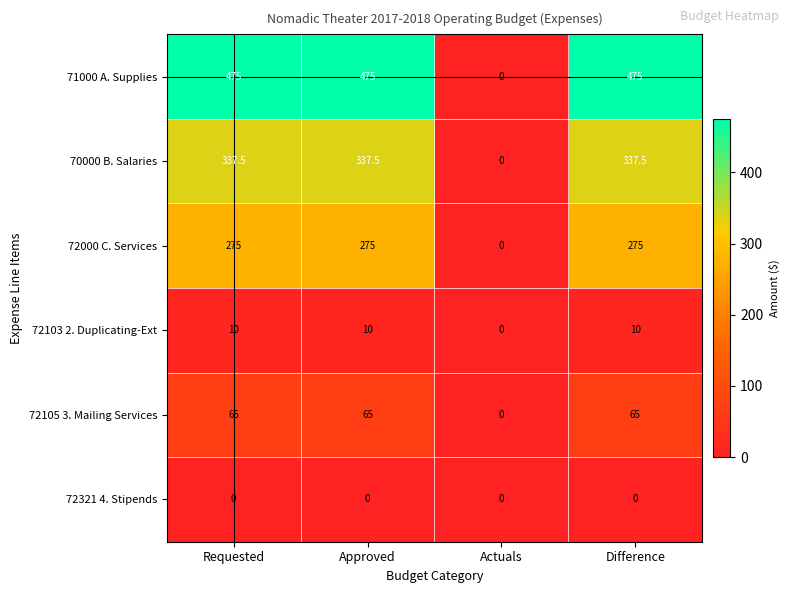

Which category has the lowest value in the 72105 3. Mailing Services series?

Actuals